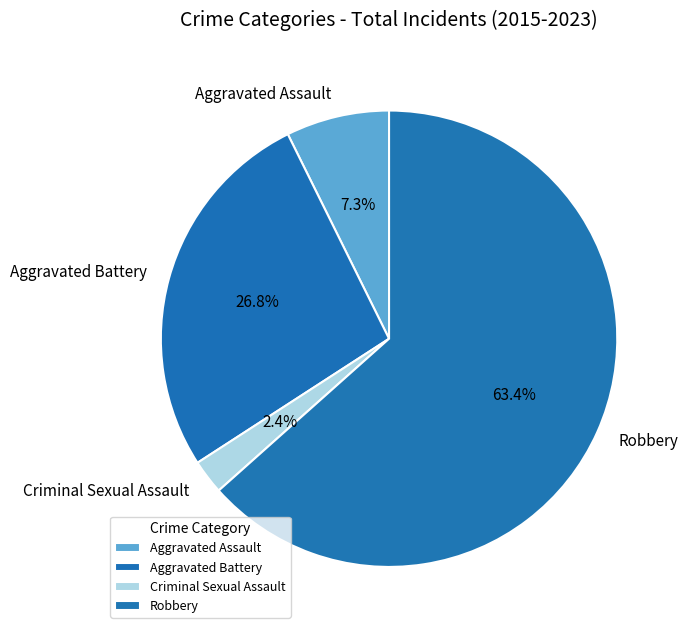

Which category has the biggest portion of the pie?

Robbery